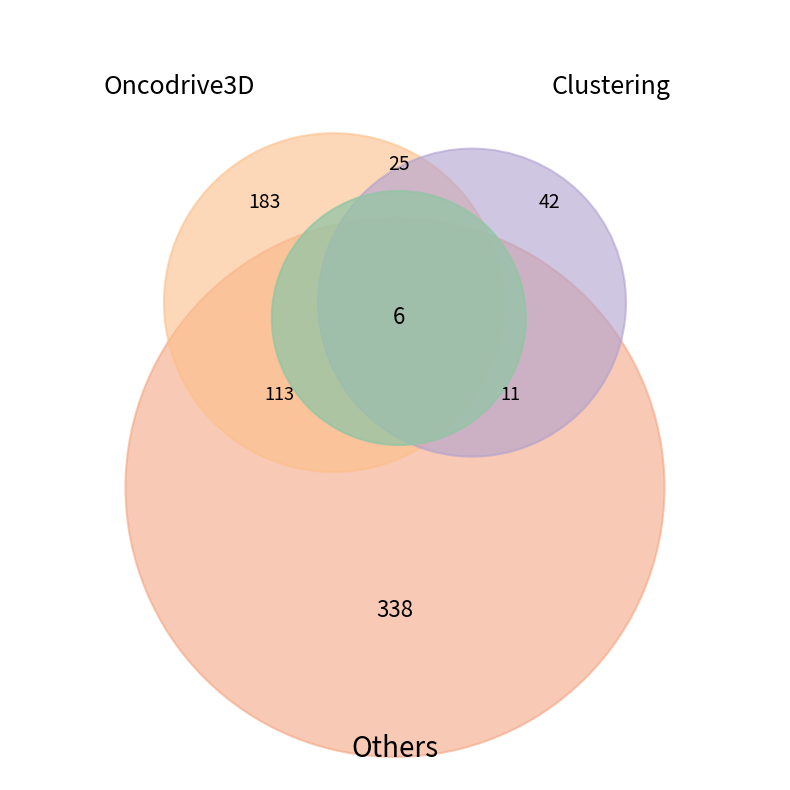

Is the sum of 0 and 1 greater than half?

Yes